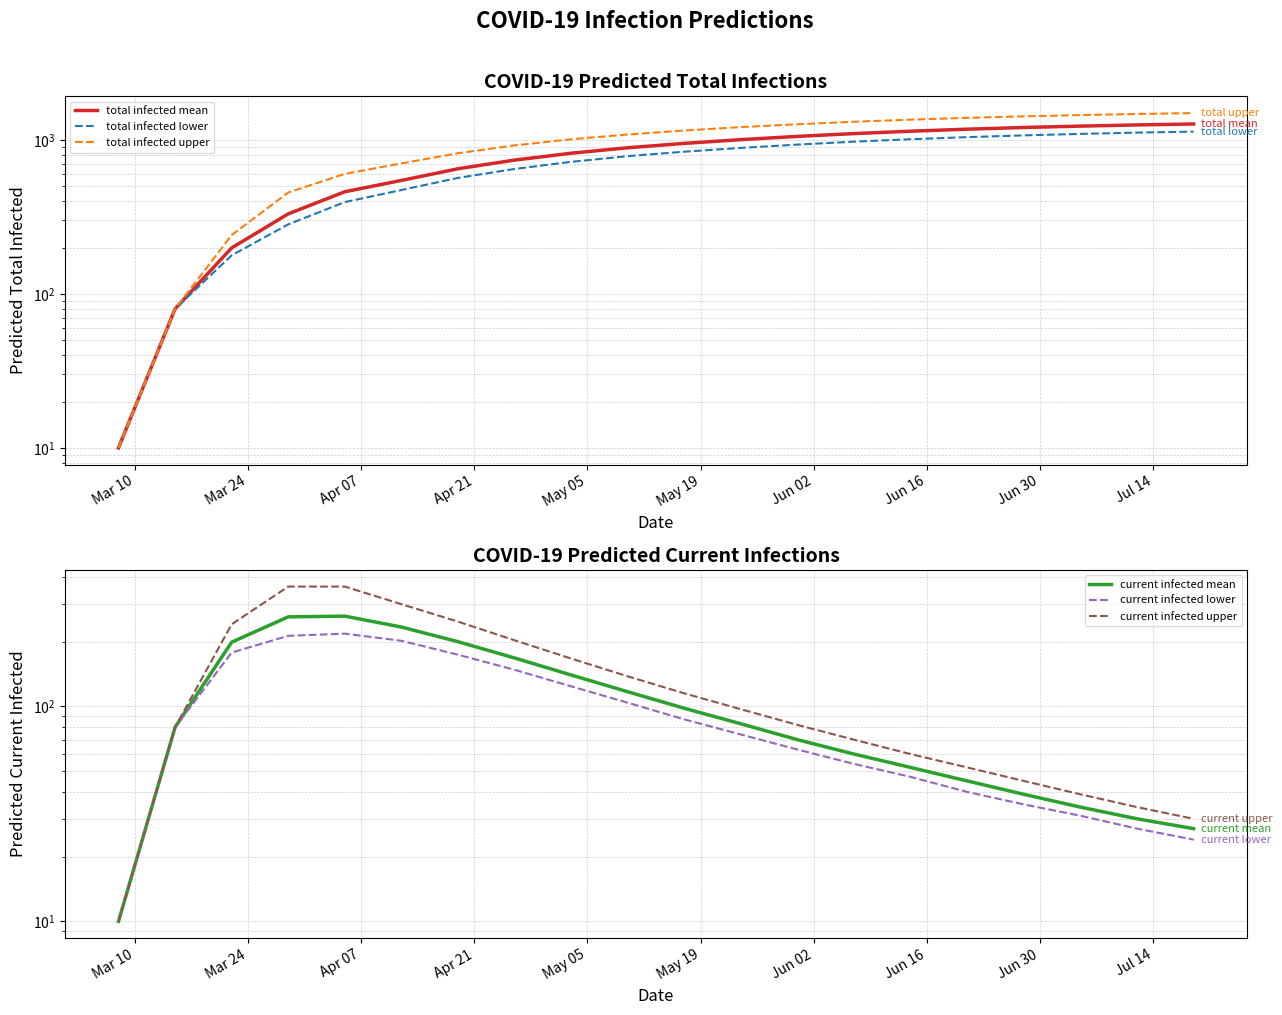

What is the highest value of the total infected mean series?

1270